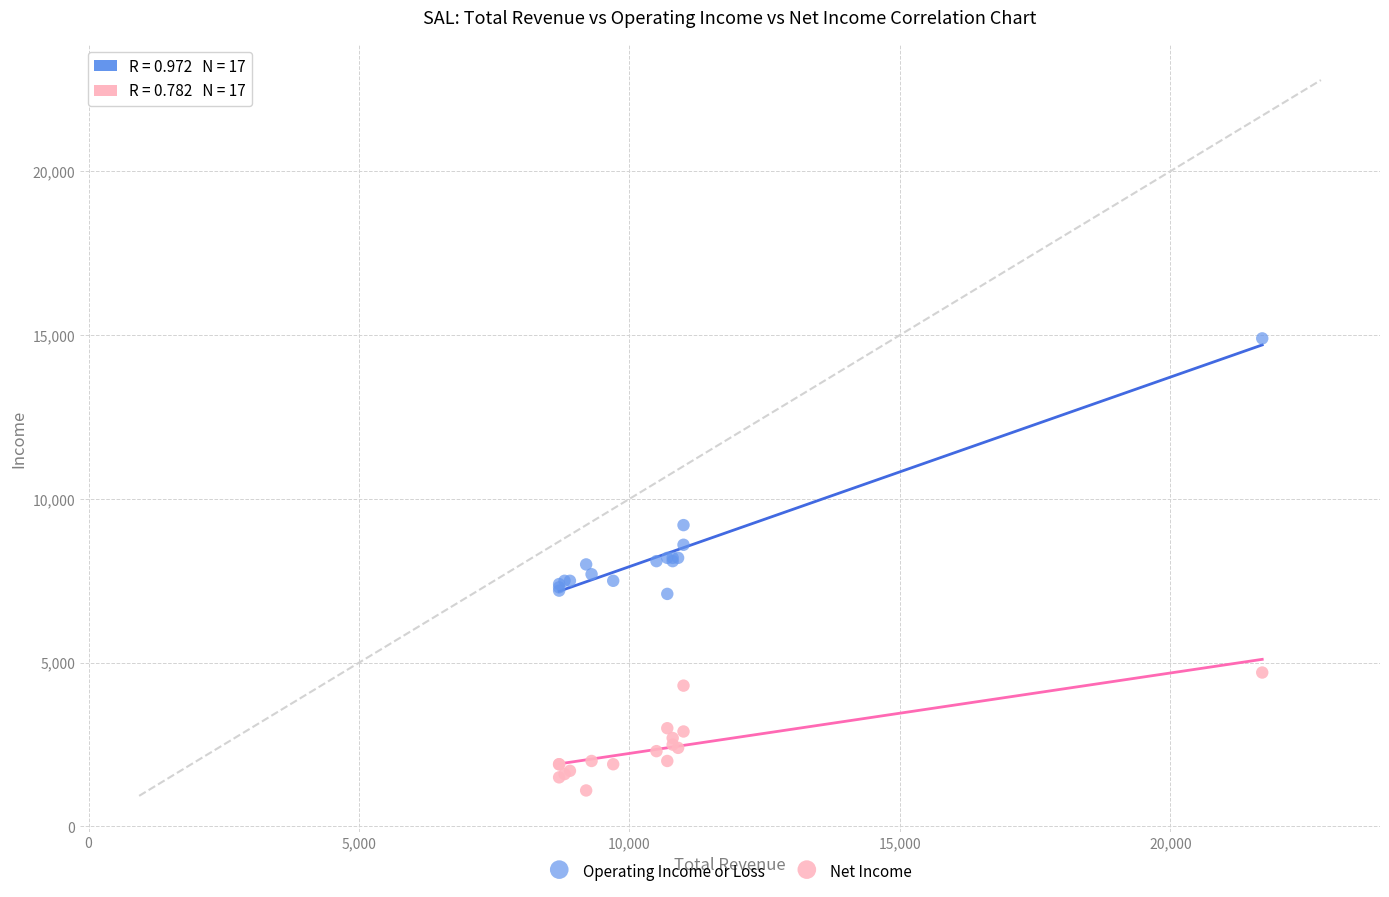

Which series has the largest Y range (max minus min)?

Operating Income or Loss